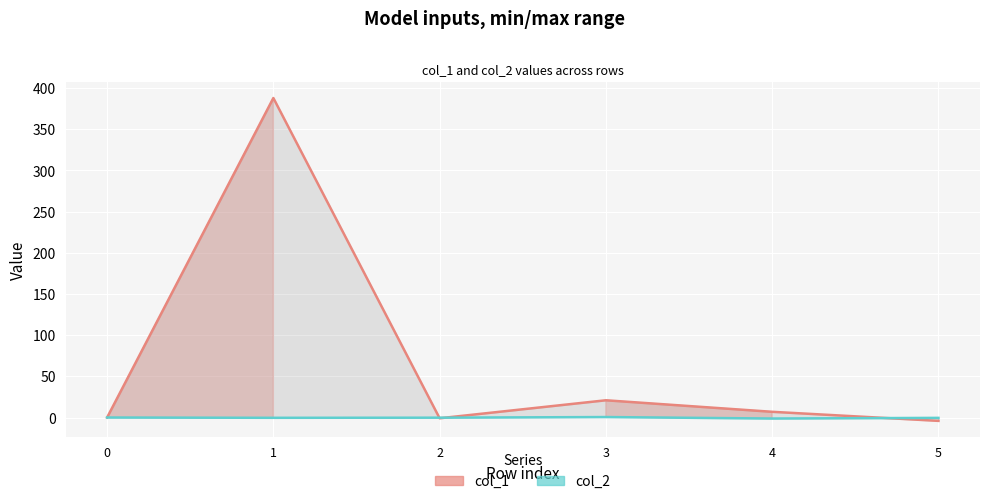

What is the spread (max minus min) of values at 3?

20.4